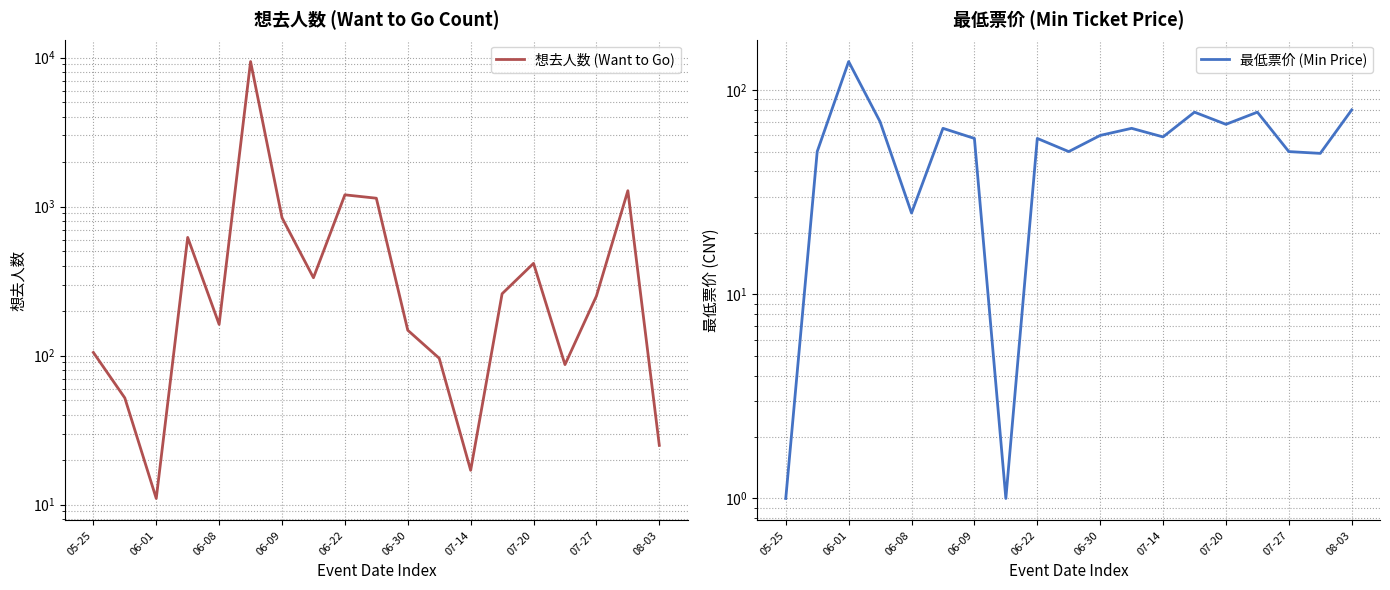

Which has a higher value, 06-01 or 18?

06-01